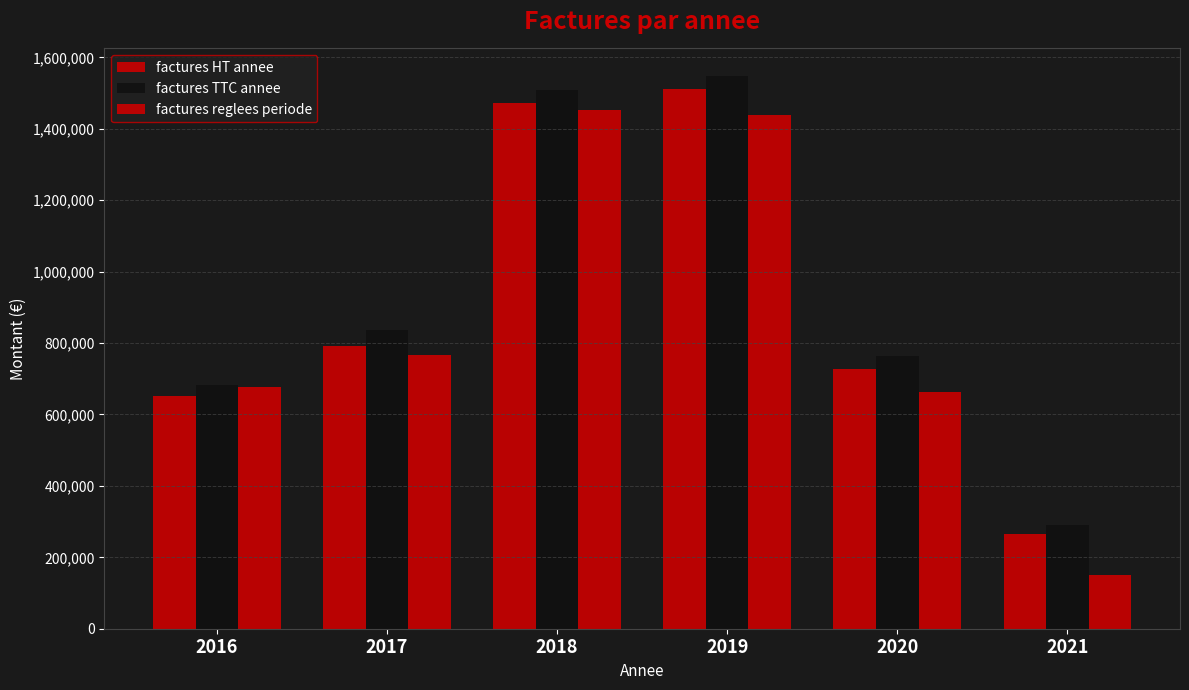

Which has a higher value, 2017 or 2019?

2019